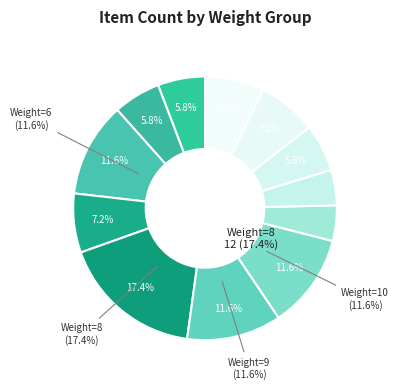

Does 1 represent more than half of the total?

No